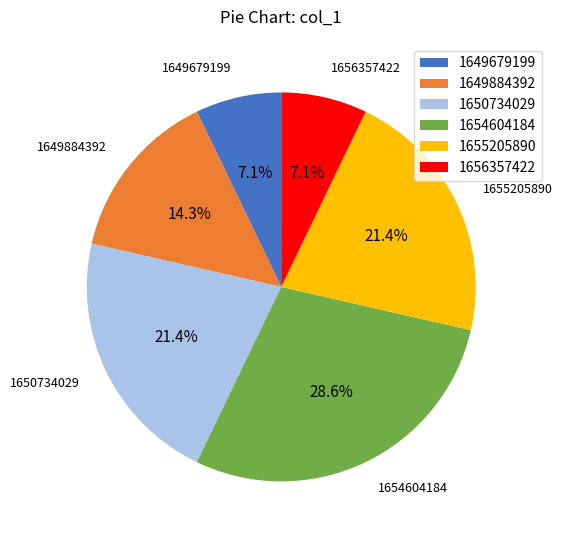

To the nearest percent, what is the average slice percentage?

17%